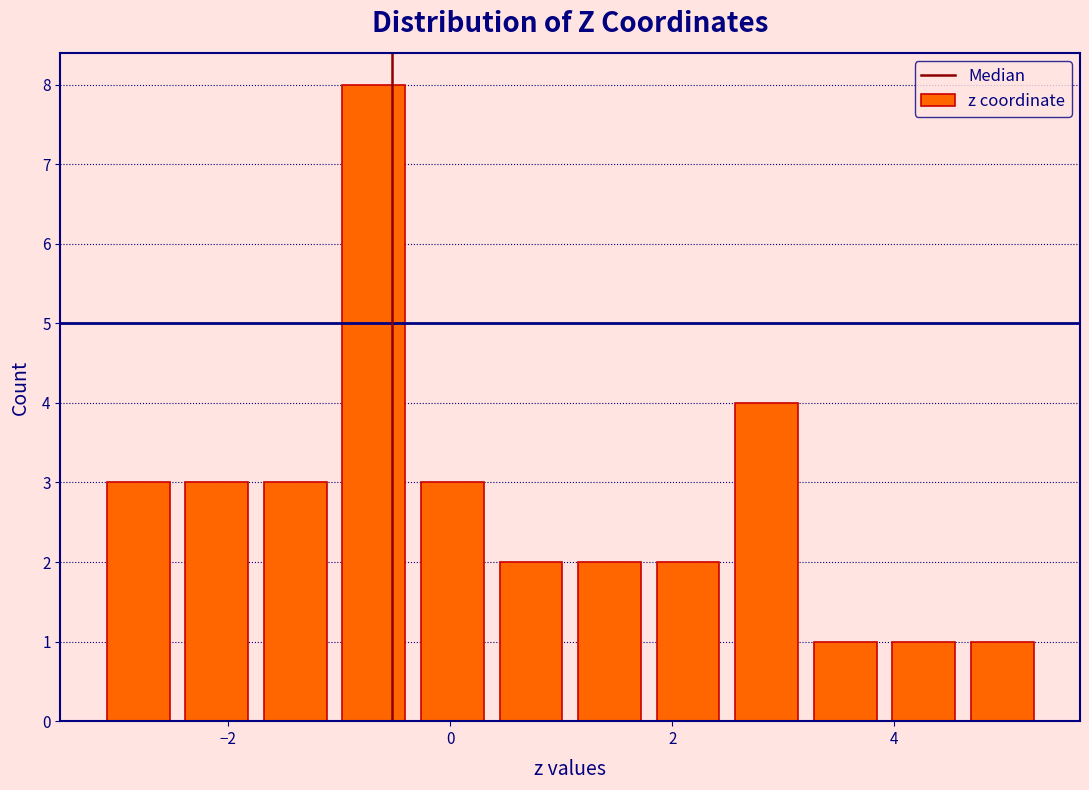

Read against the x-axis, roughly where is the centre of the tallest bar?

-0.6